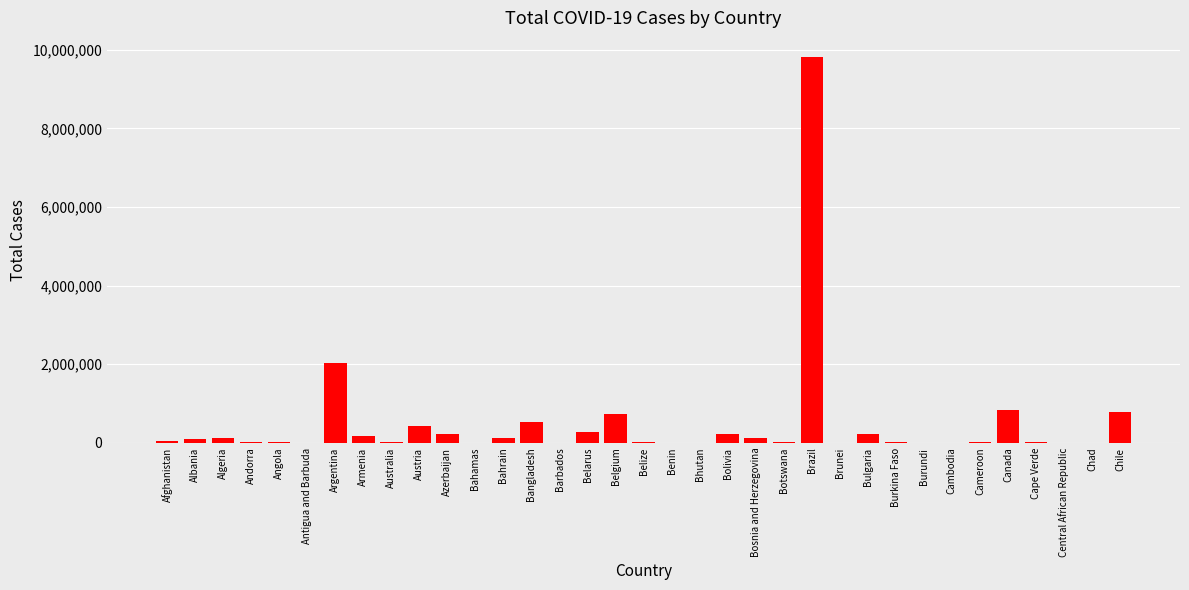

The chart shows a value of 9809754 at Brazil. True or false?

True